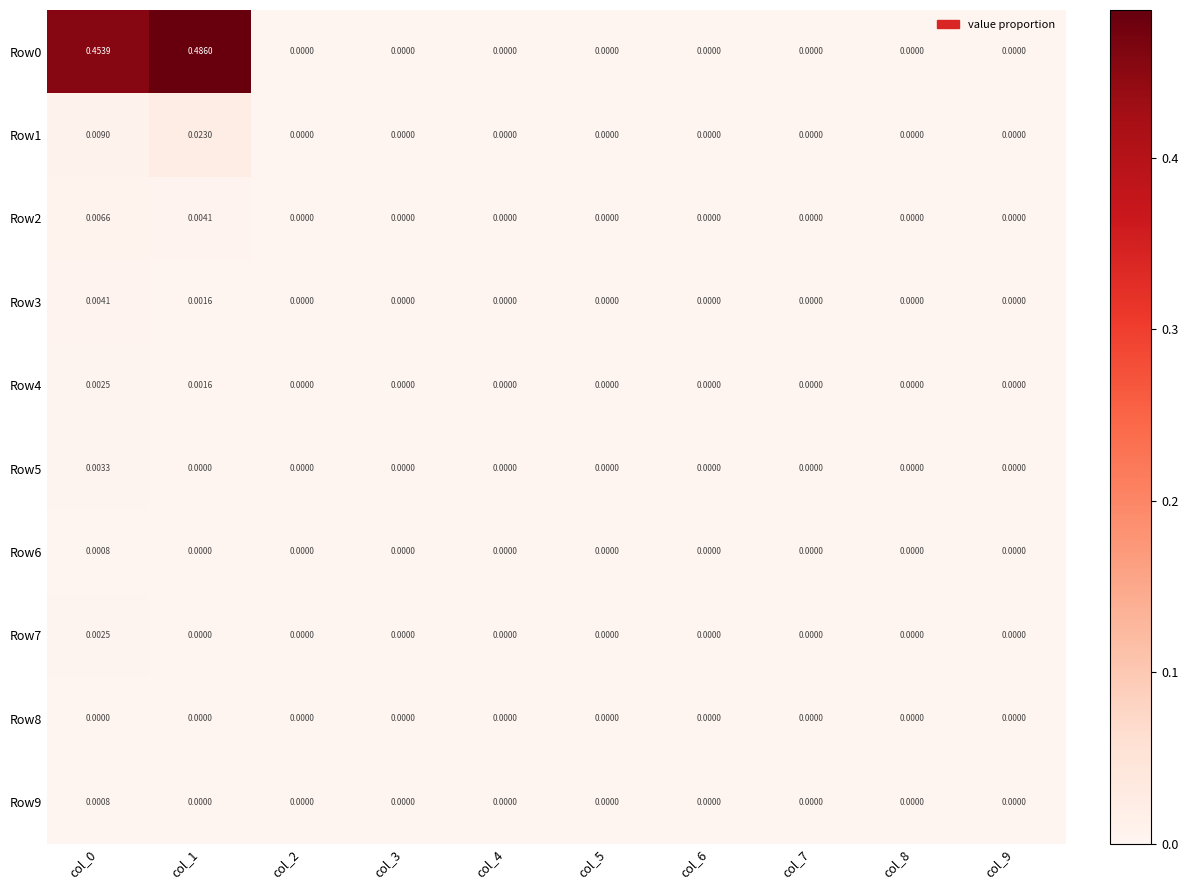

At which category does the chart reach its peak across all series?

col_1